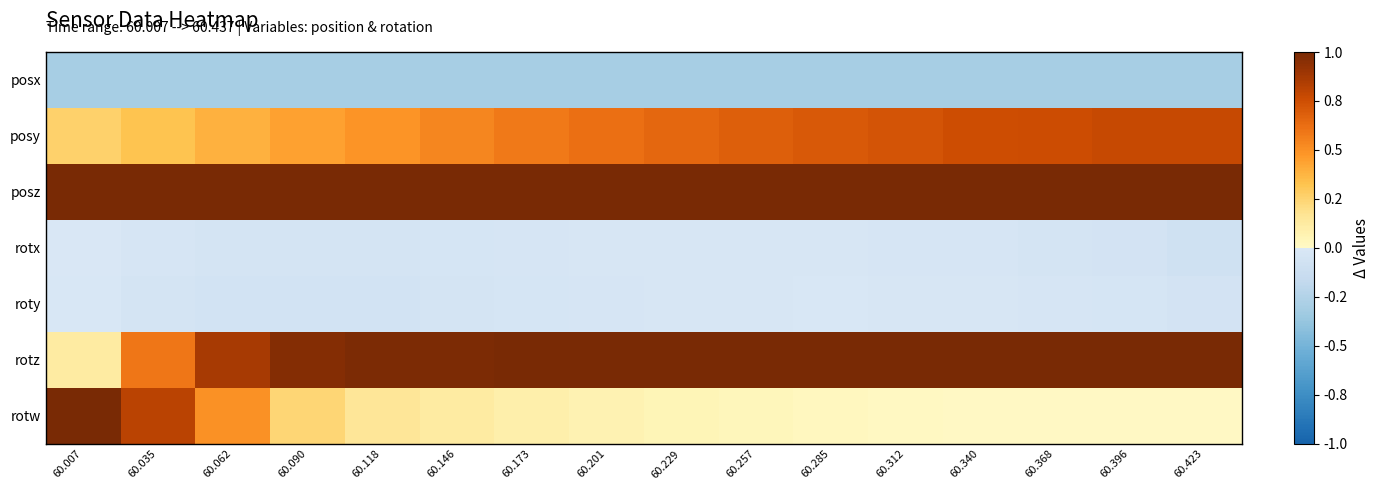

Which has a higher value, 60.229 or 60.146?

60.229